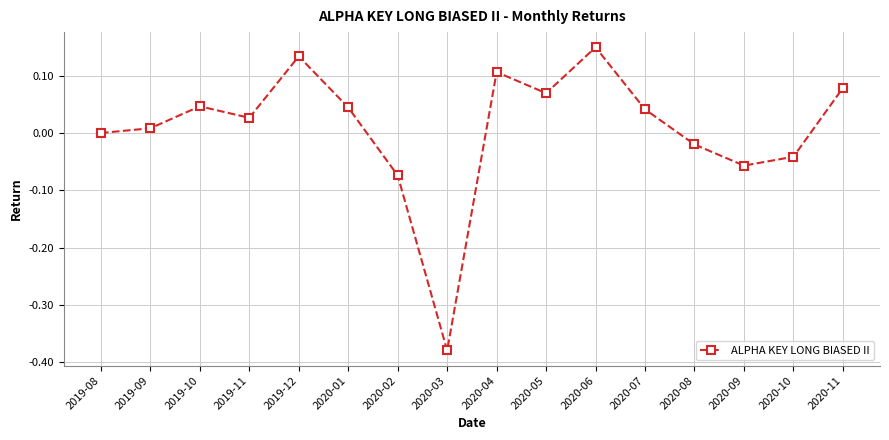

Which has a higher value, 2019-10 or 2020-10?

2019-10